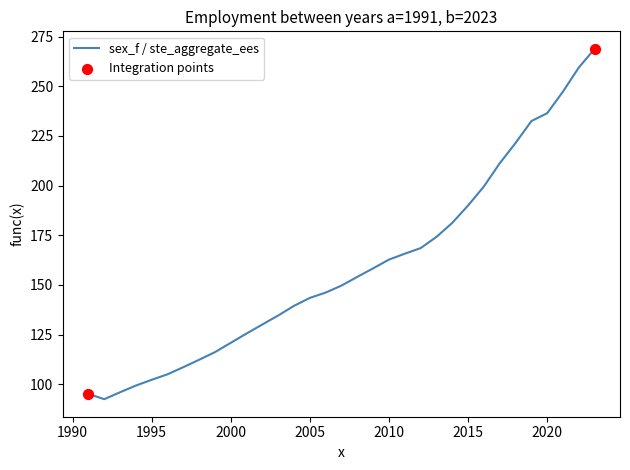

What is the maximum value shown in the chart?

268.8